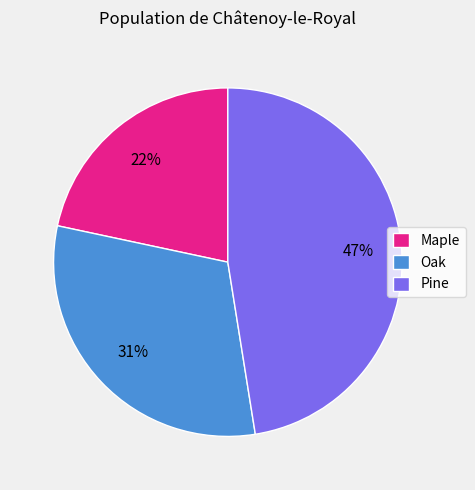

Which category has the smallest portion of the pie?

Maple